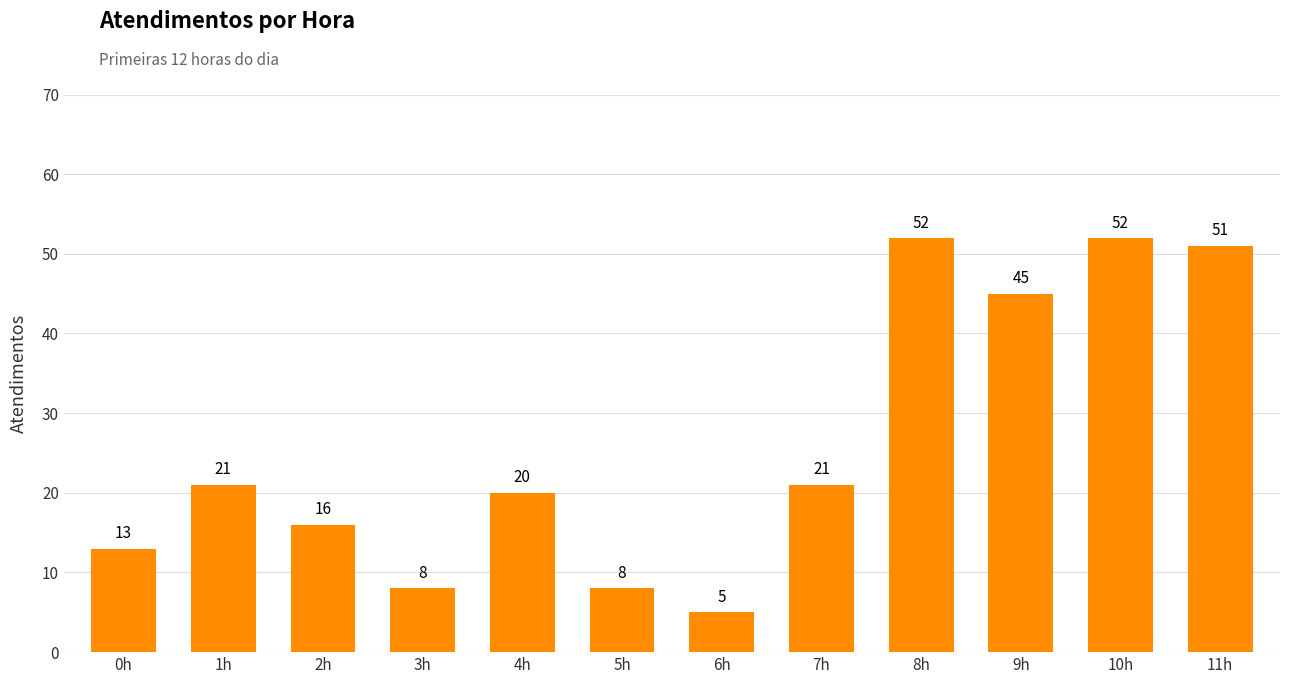

Reading left to right, extract all data points from this chart.

0h=13	1h=21	2h=16	3h=8	4h=20	5h=8	6h=5	7h=21	8h=52	9h=45	10h=52	11h=51